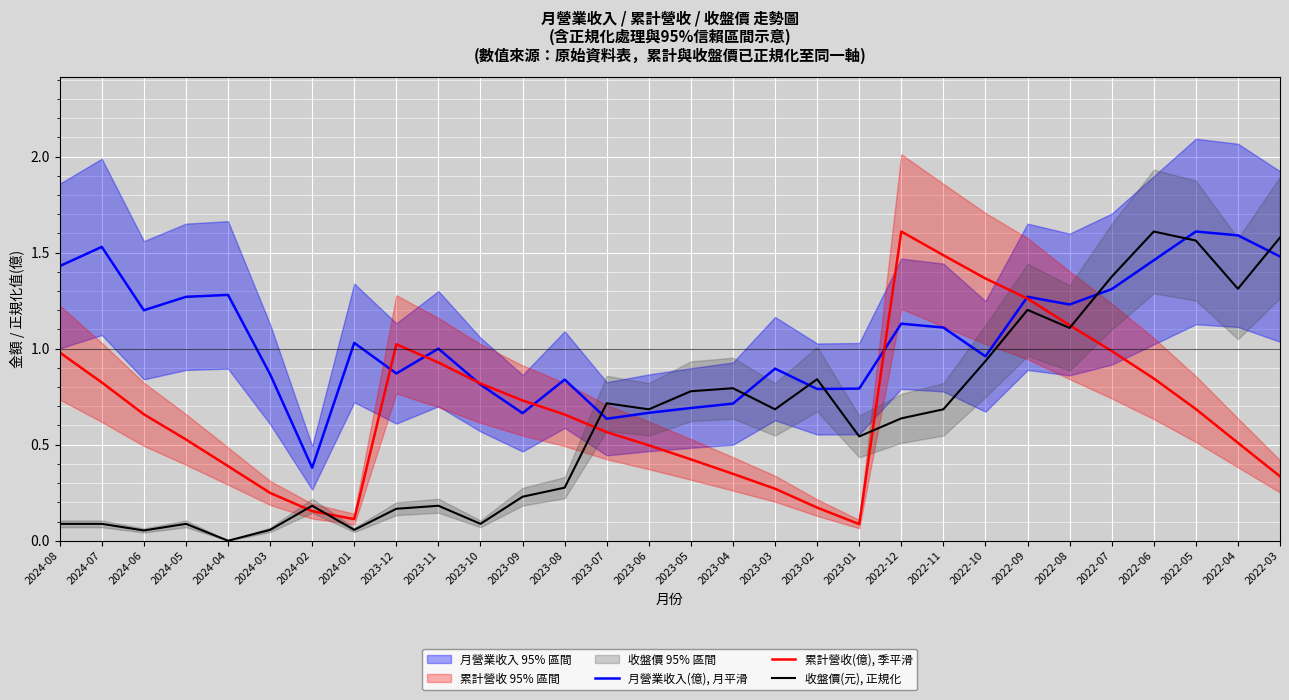

At which category is the sum across all series the highest?

2022-06